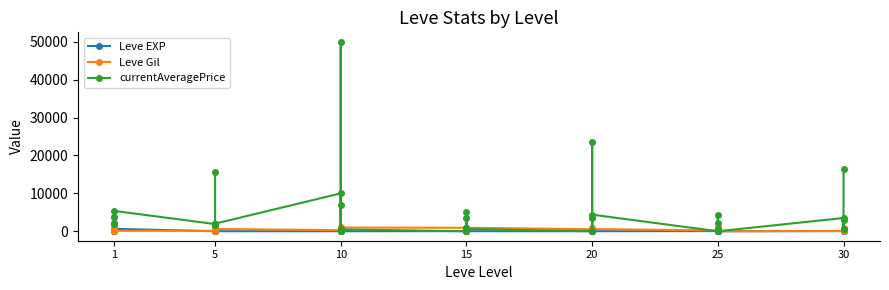

Which series has the largest range (max minus min)?

currentAveragePrice